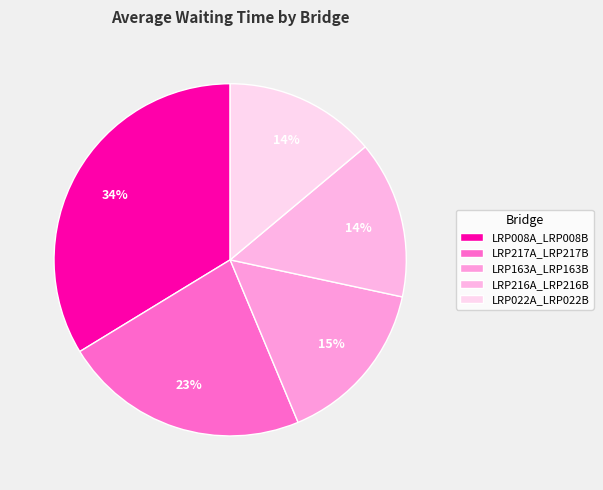

Count the number of slices in the pie.

5